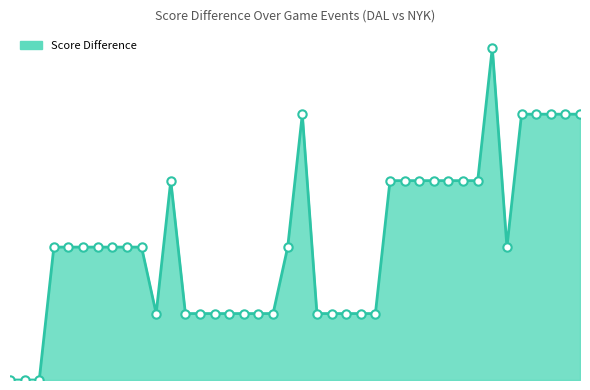

Which category has the highest value across all series?

68063